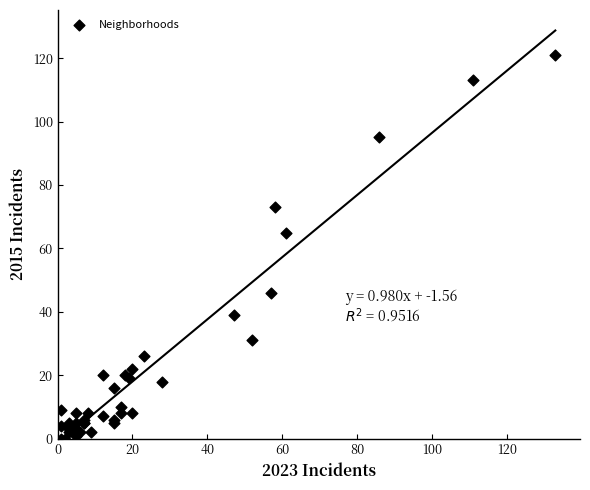

What Y value in the scatter plot is closest to 60?

65